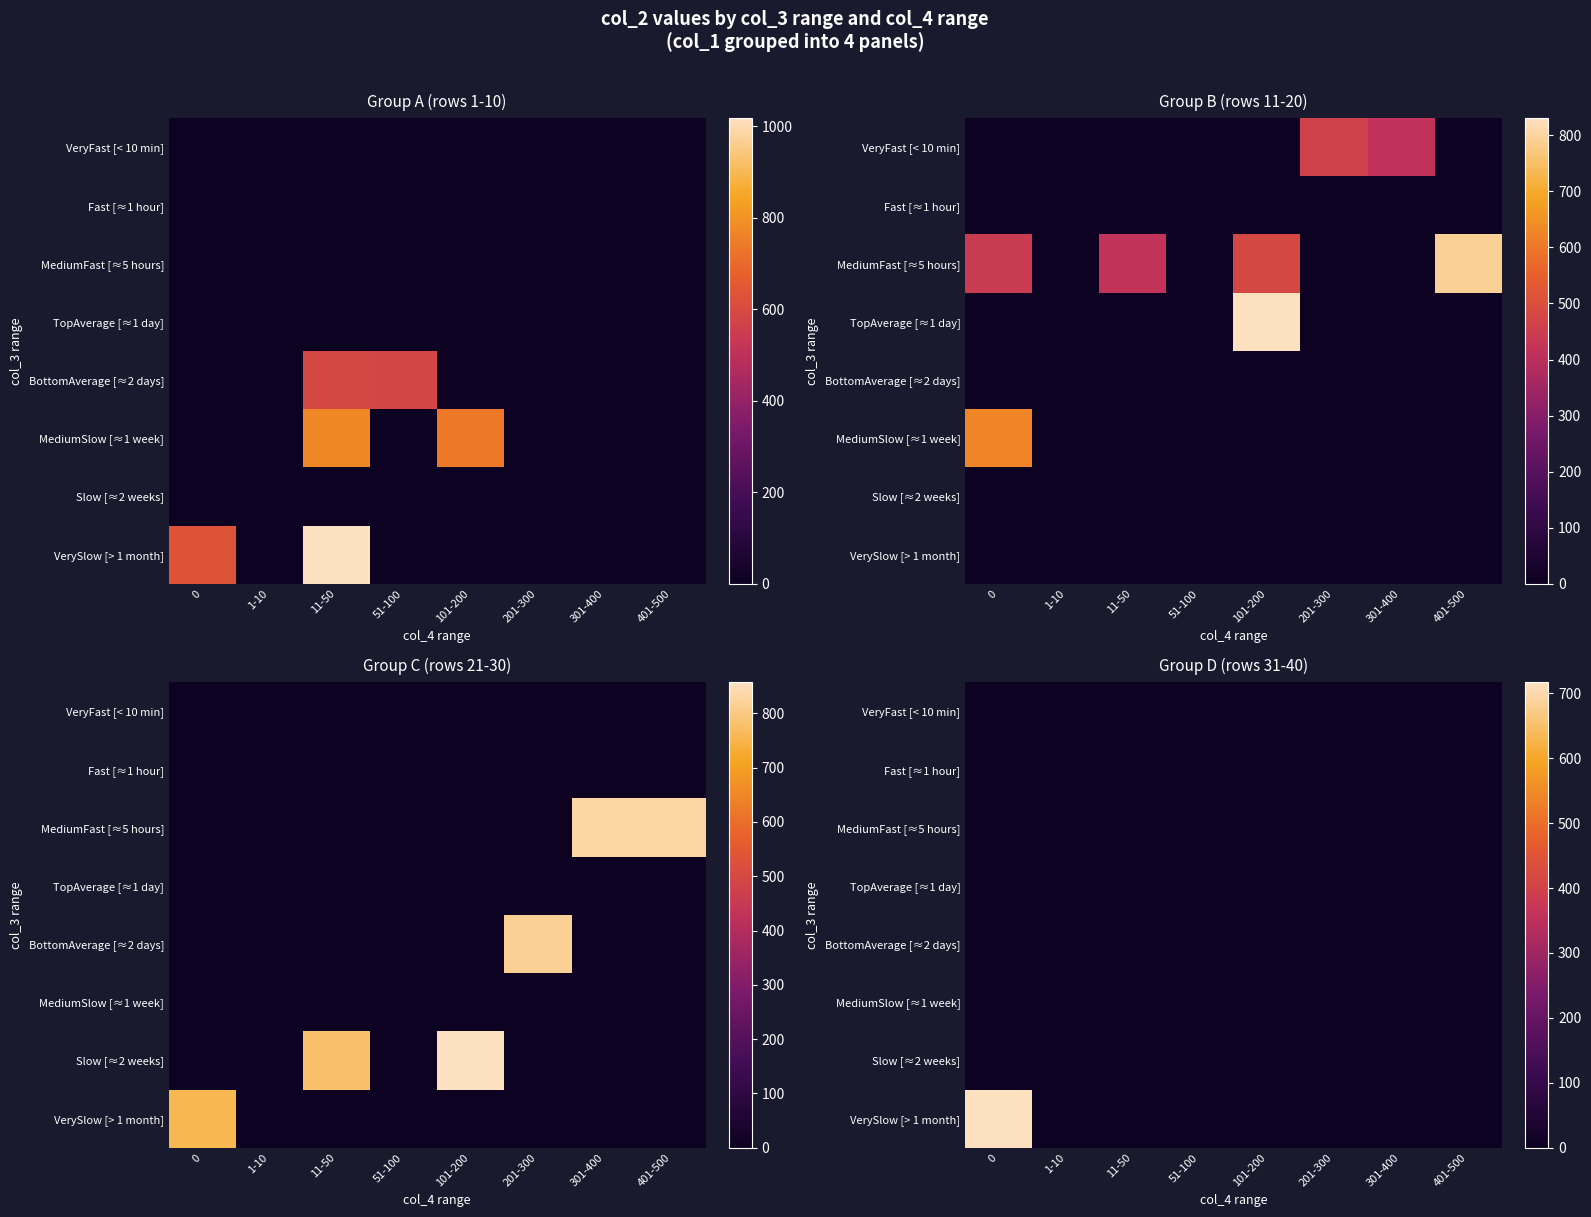

Count the number of categories in the chart.

8